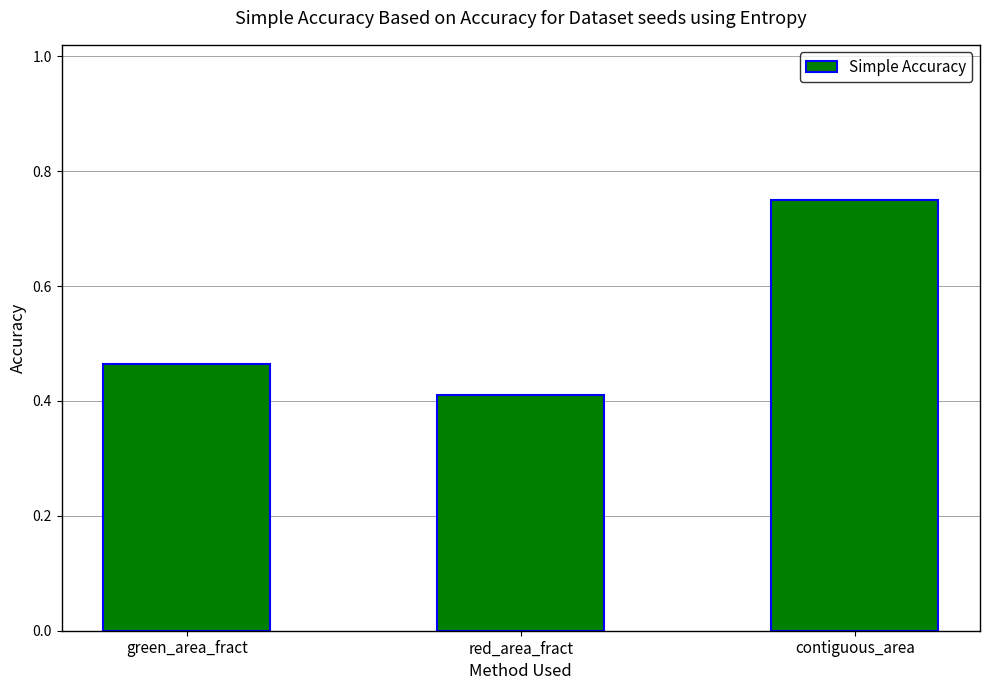

How many values are between 0 and 1?

3